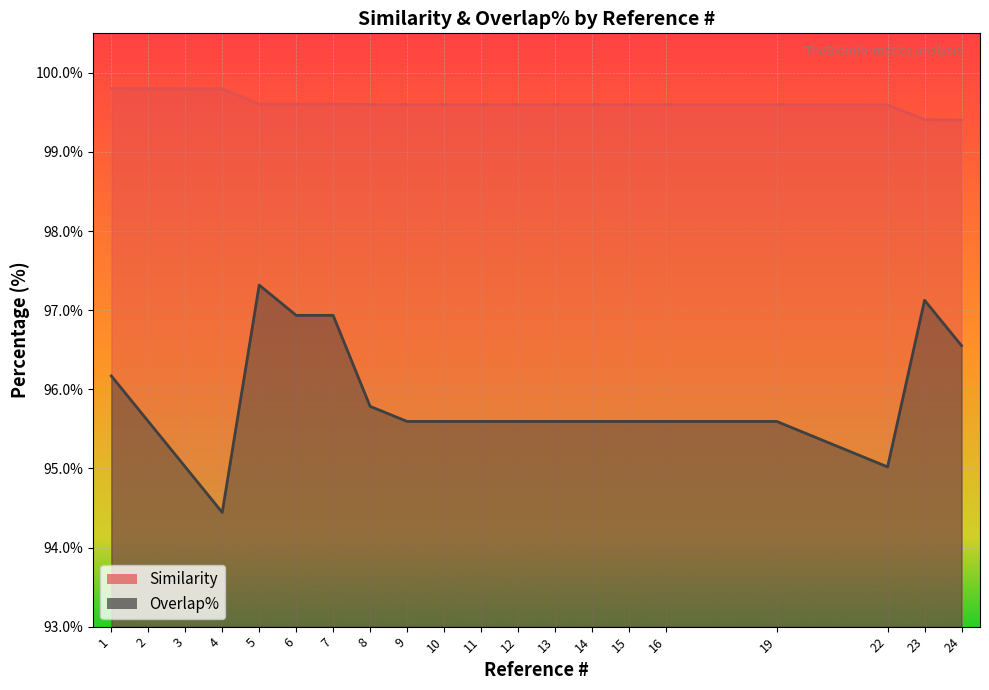

Which series changed the most between 3 and 9?

Overlap%